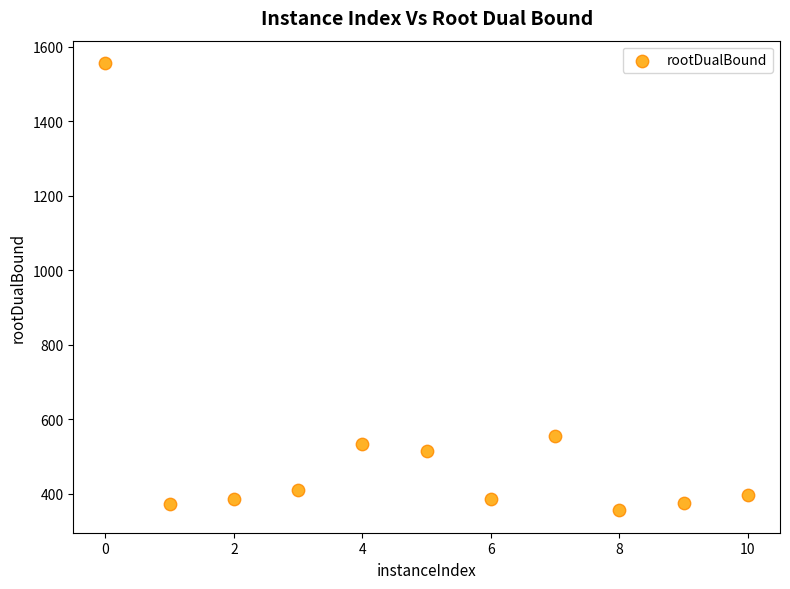

What is the range of X values (max minus min)?

10.0